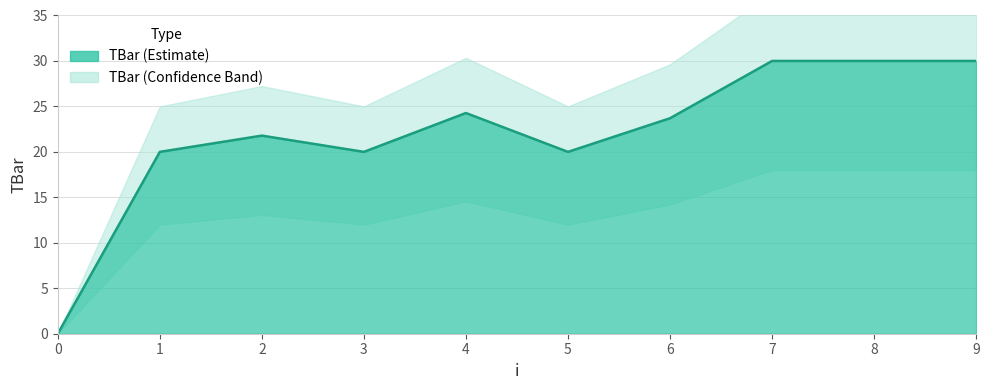

What is the greatest value displayed?

30.0